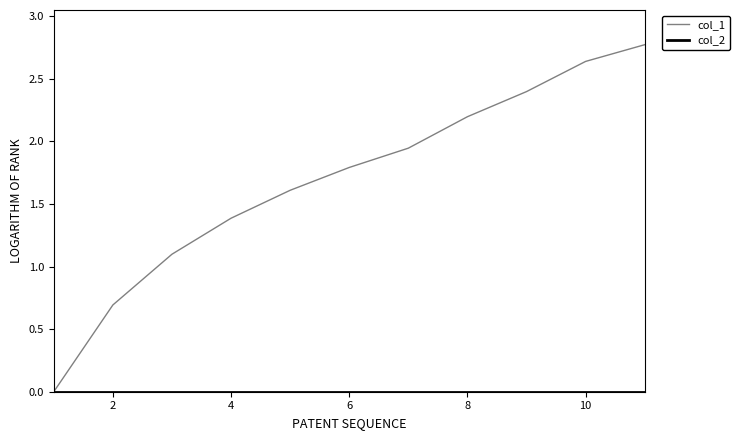

Which series has the widest spread of values?

col_1